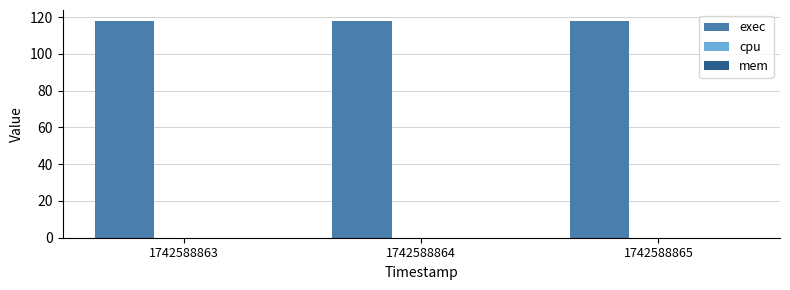

At which label is cpu closest to 0?

1742588863